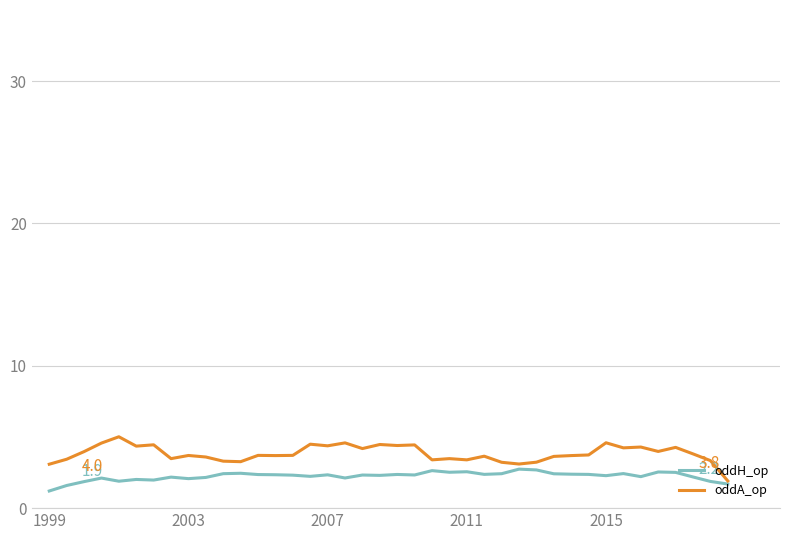

List the series in order of their overall mean, lowest first.

oddH_op, oddA_op